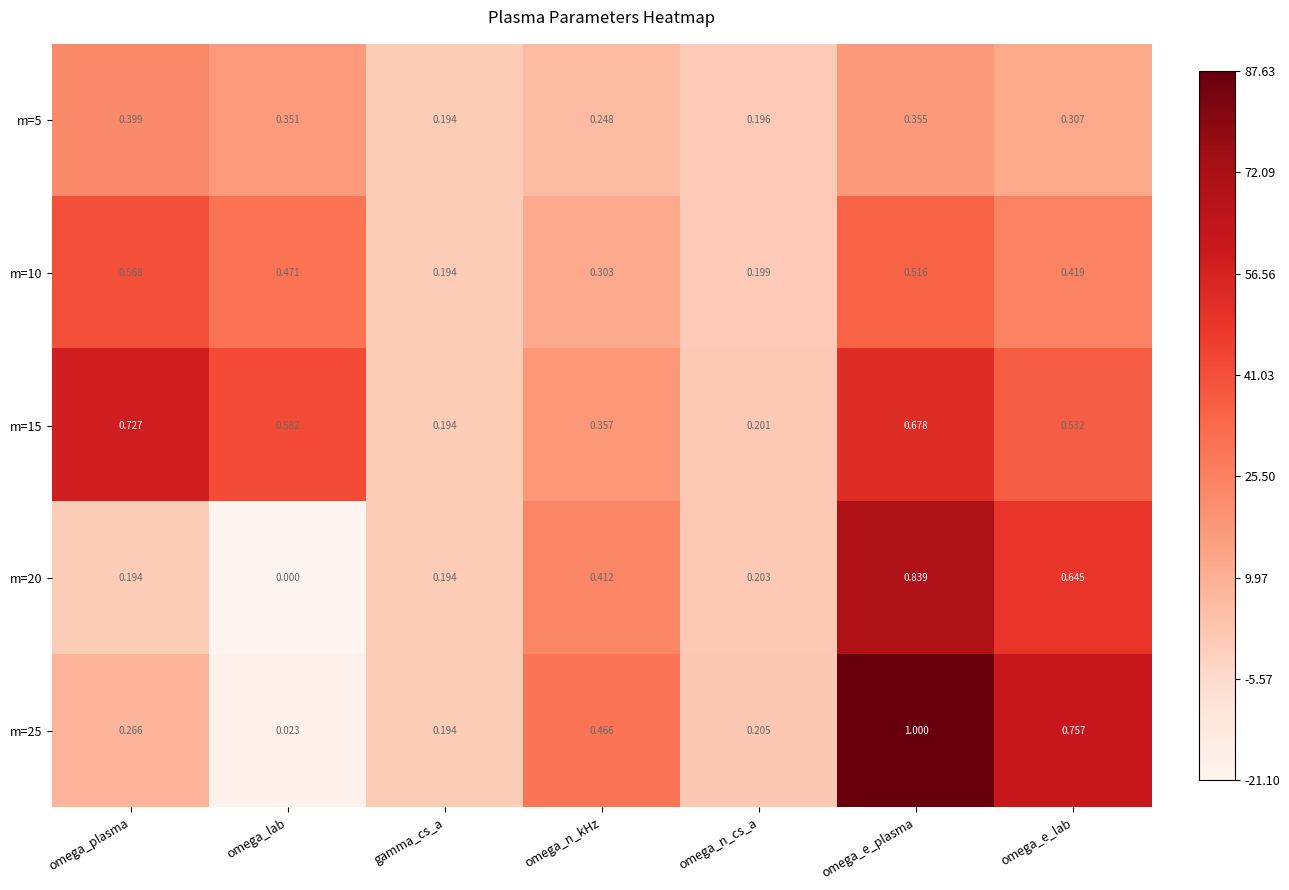

What is the total value across all series at omega_n_cs_a?

1.0